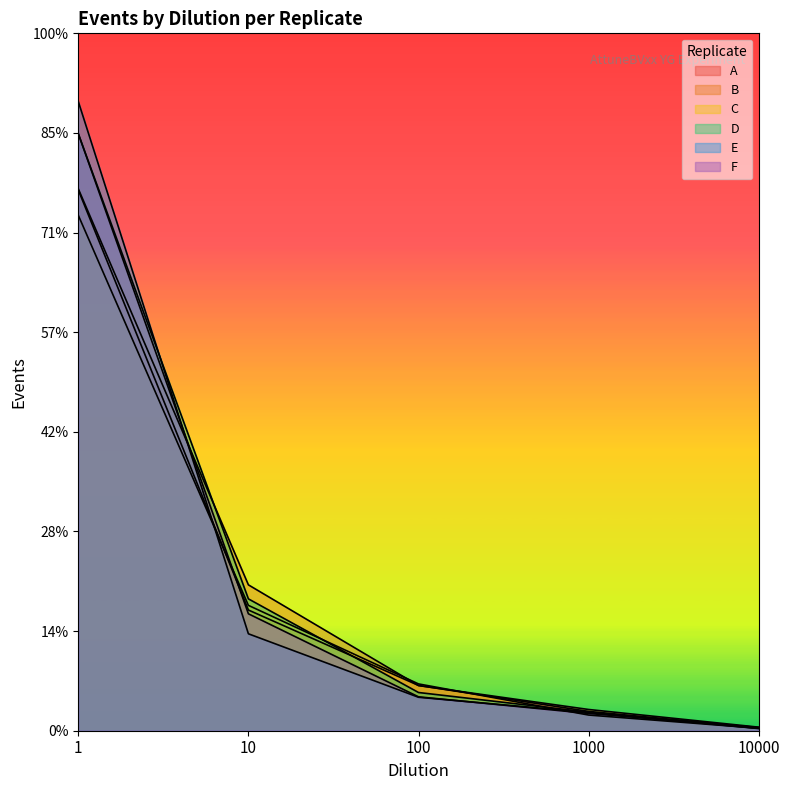

Between 10 and 1000, which series saw the biggest shift?

B